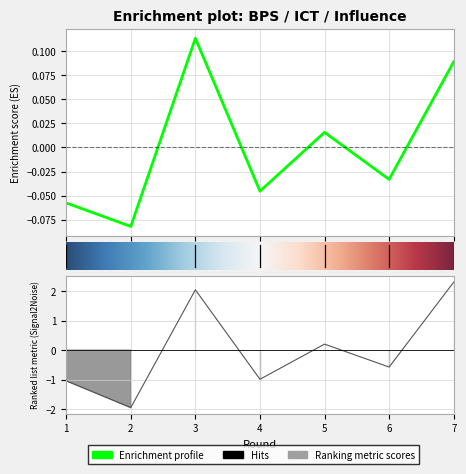

What is the total value across all series at 6?

-0.6